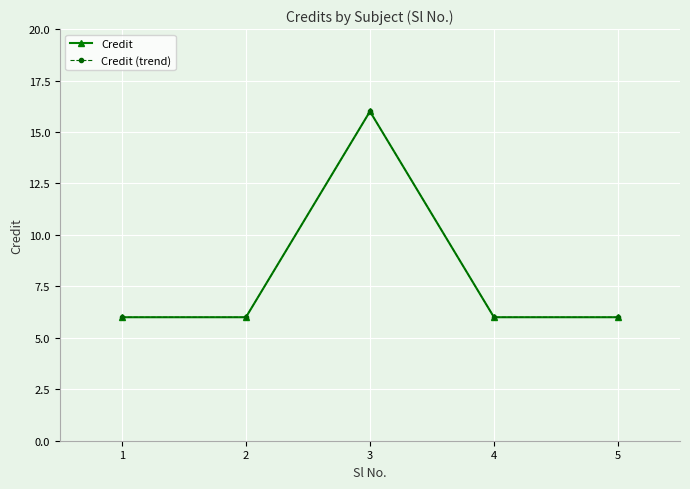

What is the highest value of the Credit (trend) series?

16